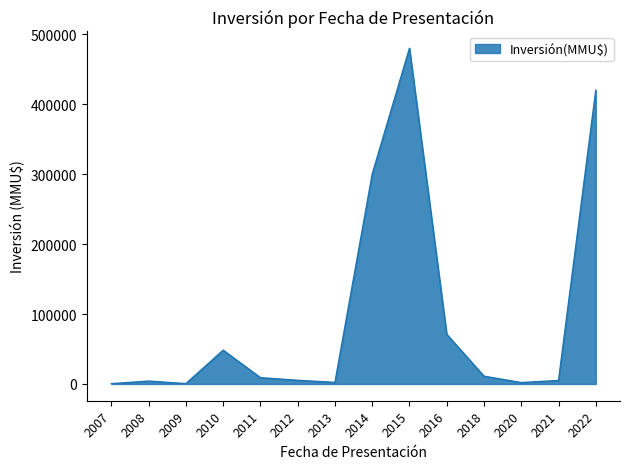

Does the chart have visible grid lines?

No